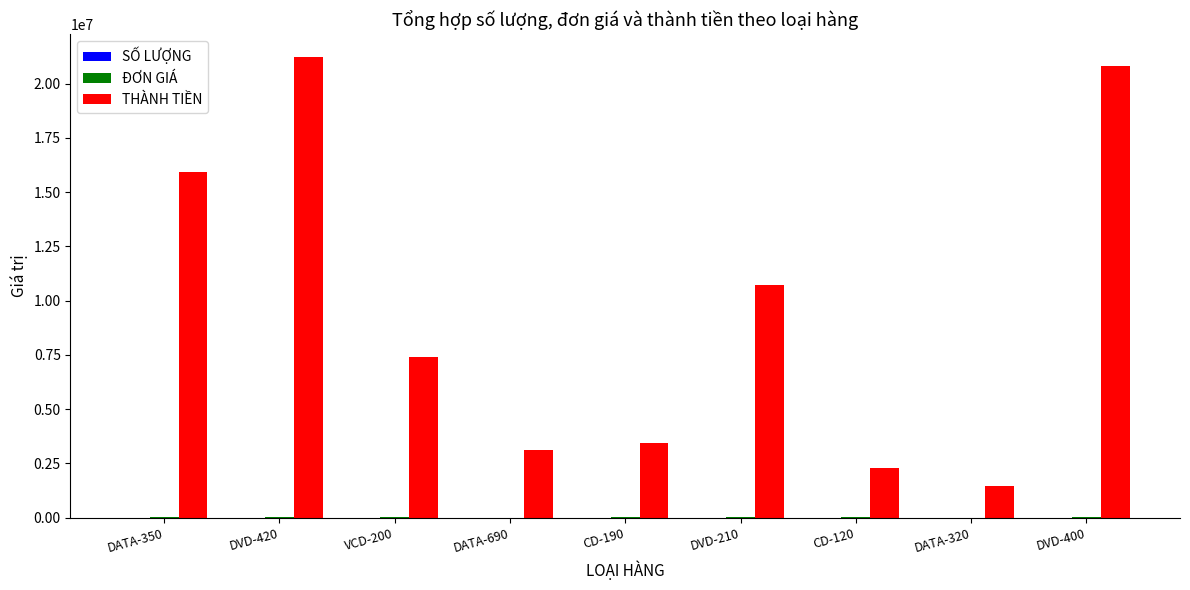

What is the sum of all THÀNH TIỀN values?

86322000